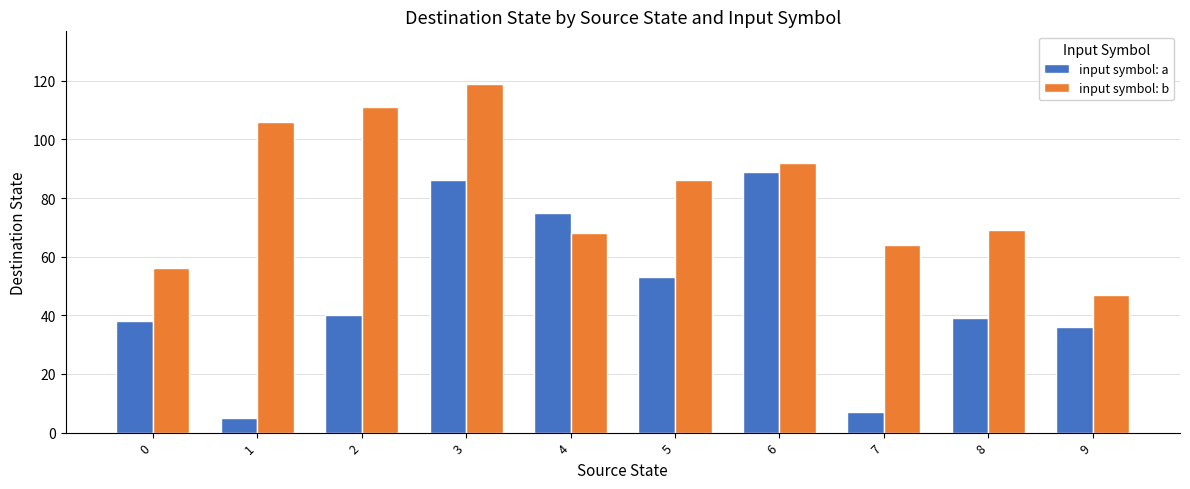

Which category has the highest value across all series?

3